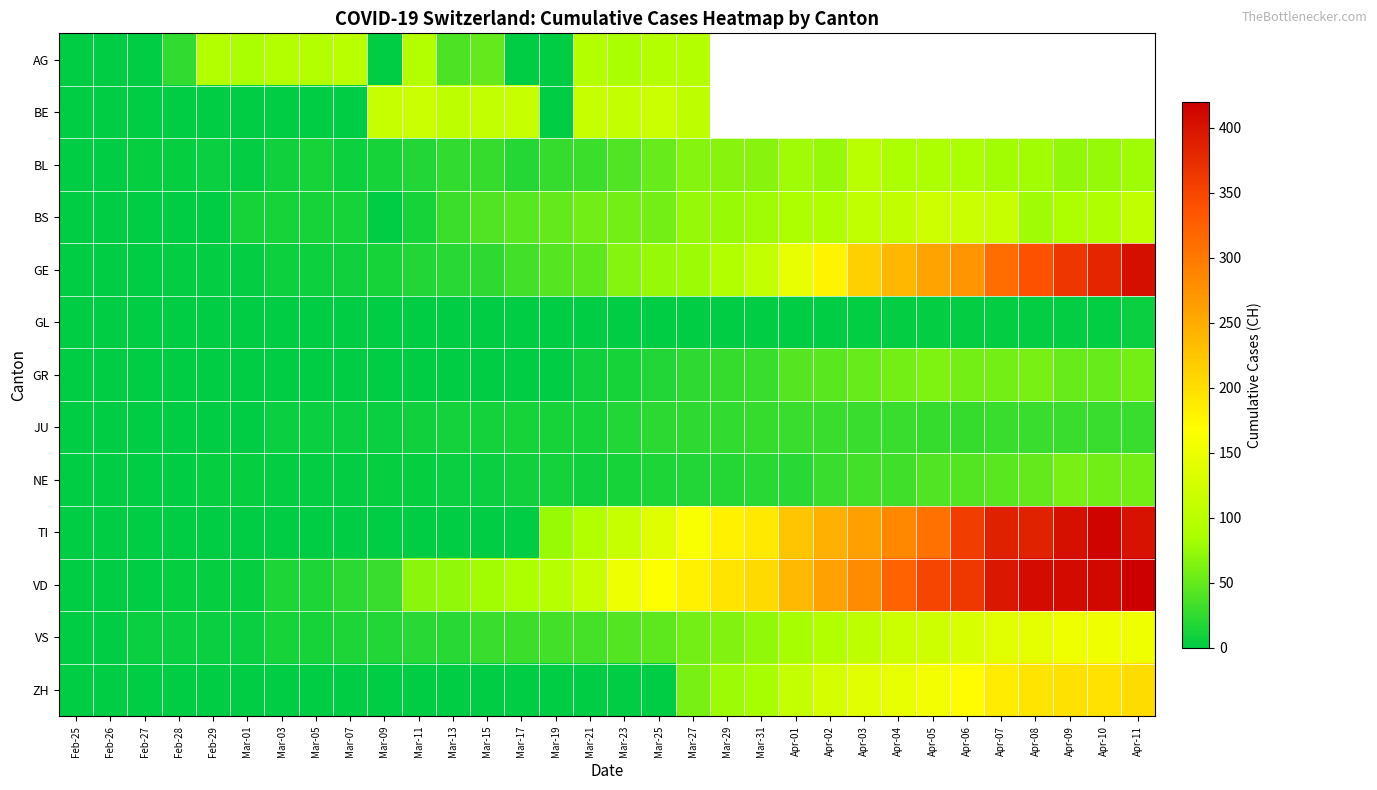

Between Feb-28 and Feb-29, which is larger?

Feb-29